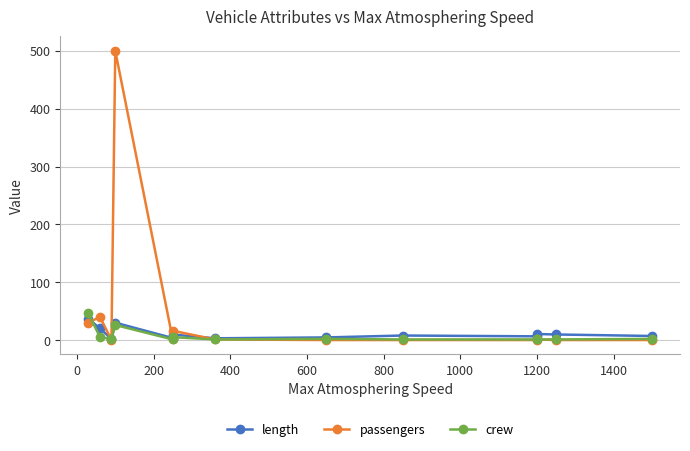

How many values in the crew series exceed 2?

4